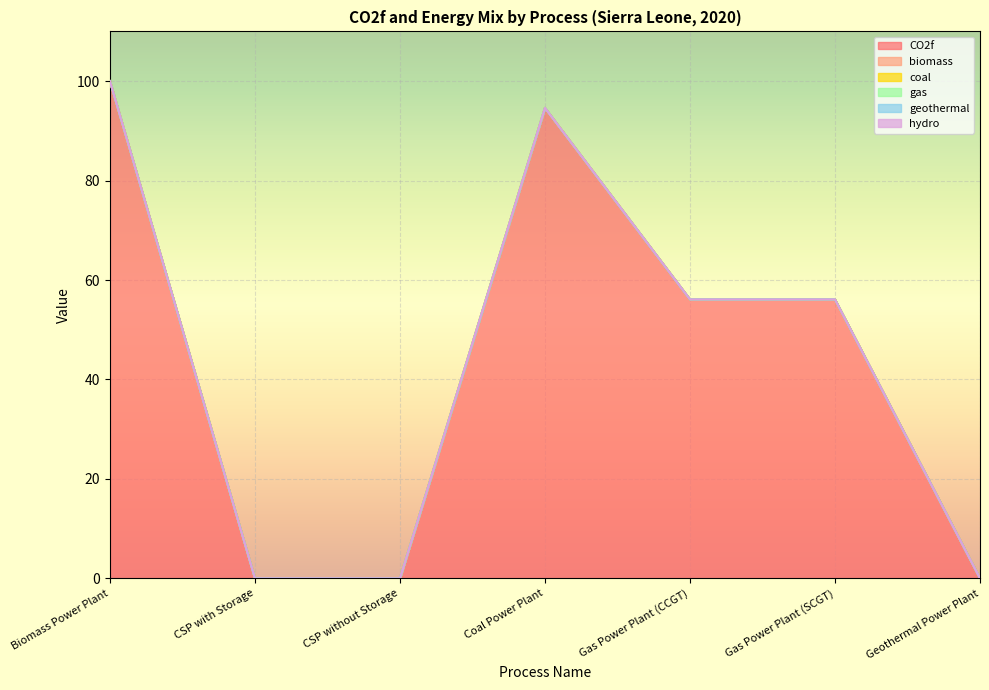

What position from the left is CSP without Storage?

3